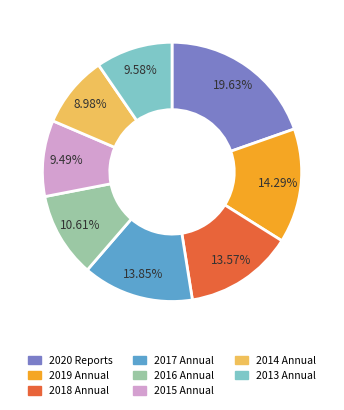

Is there any slice that represents more than half of the pie?

No